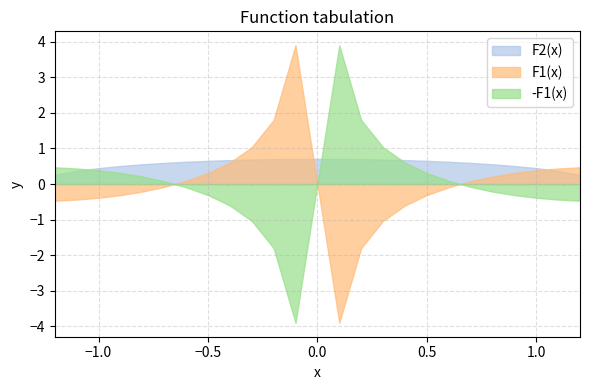

Does the chart have visible grid lines?

Yes